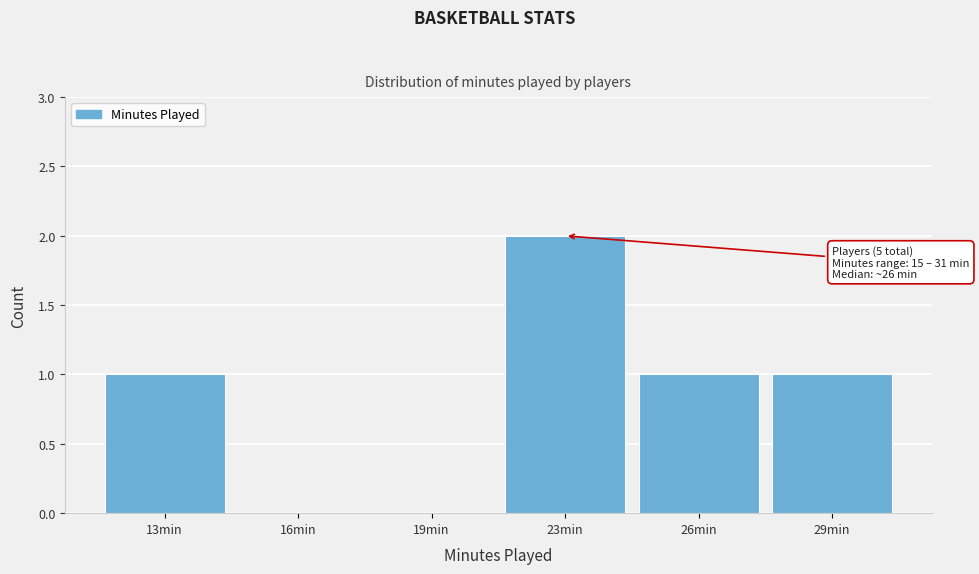

Reading left to right, what are all the values shown in this chart?

13min=1	16min=0	19min=0	23min=2	26min=1	29min=1